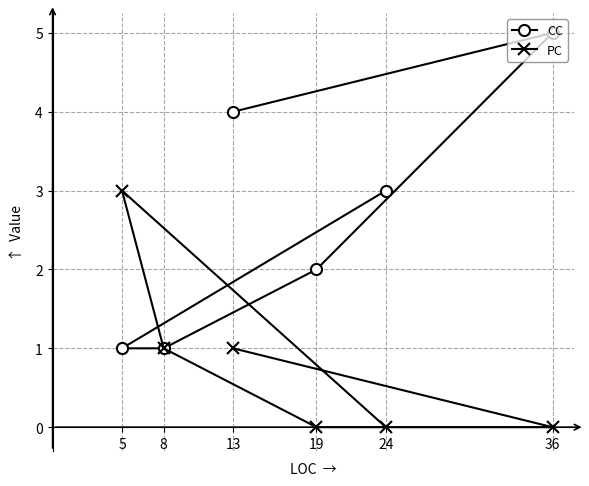

What is the sum of the CC values at 8 and 5?

2